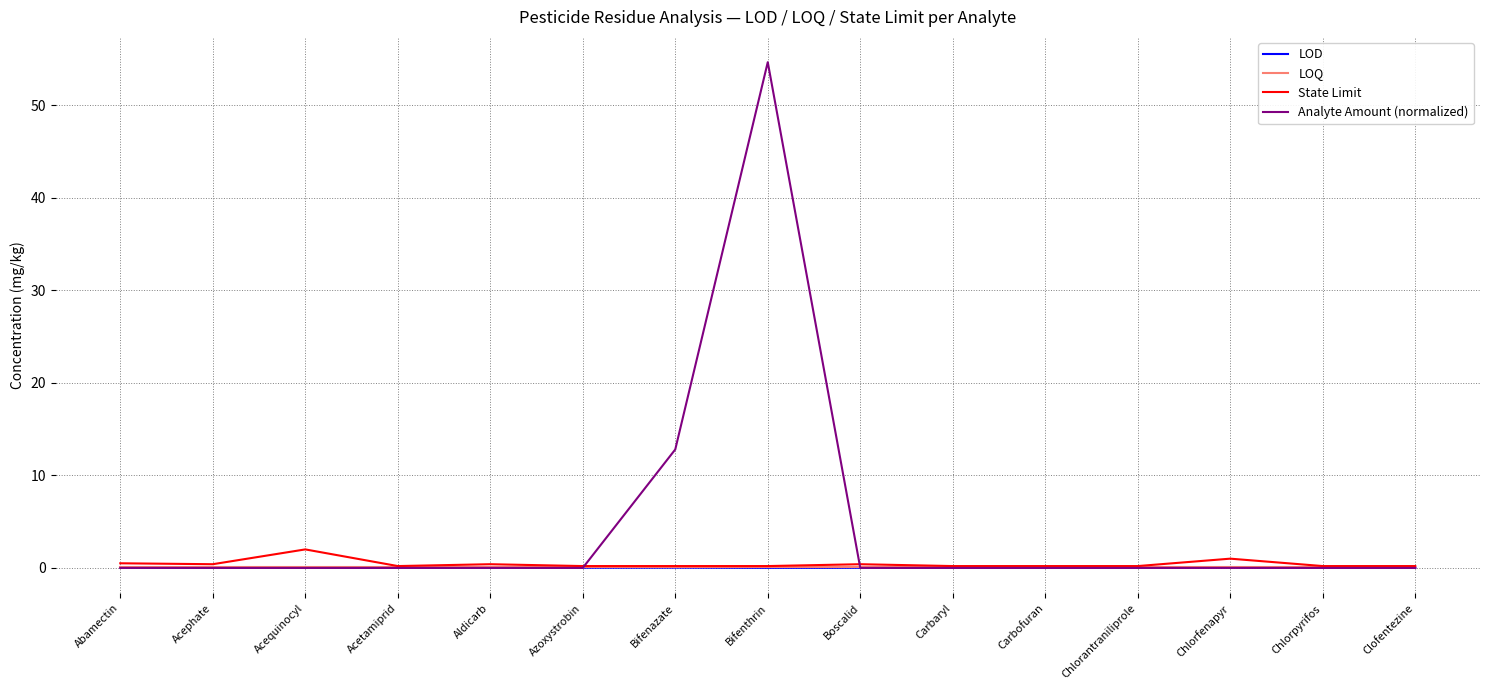

At which category is the sum across all series the highest?

Bifenthrin